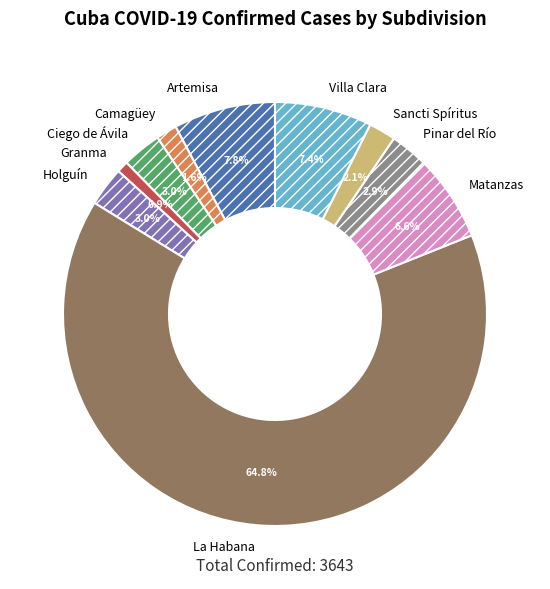

Is there any slice that represents more than half of the pie?

Yes